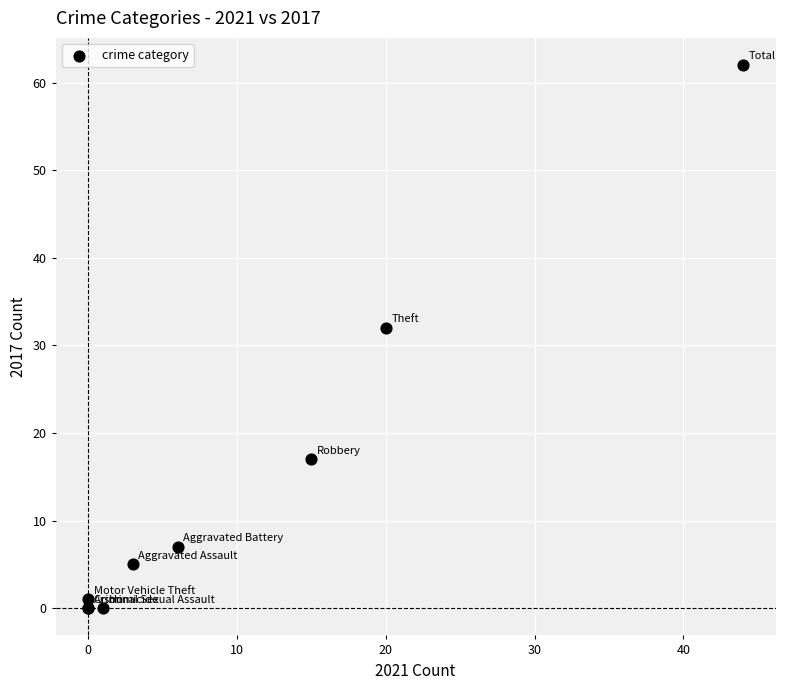

What Y value in the scatter plot is closest to 31?

32